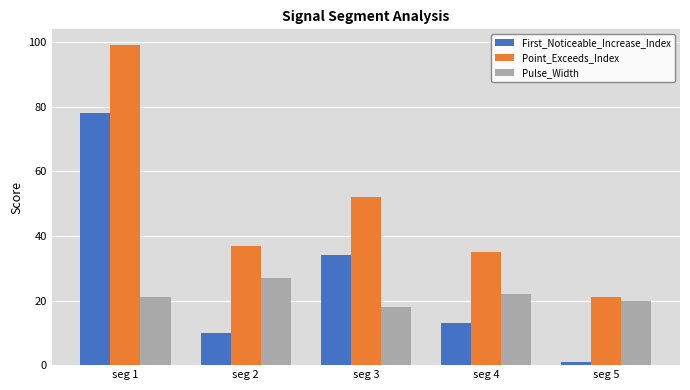

How many groups of bars are there?

5